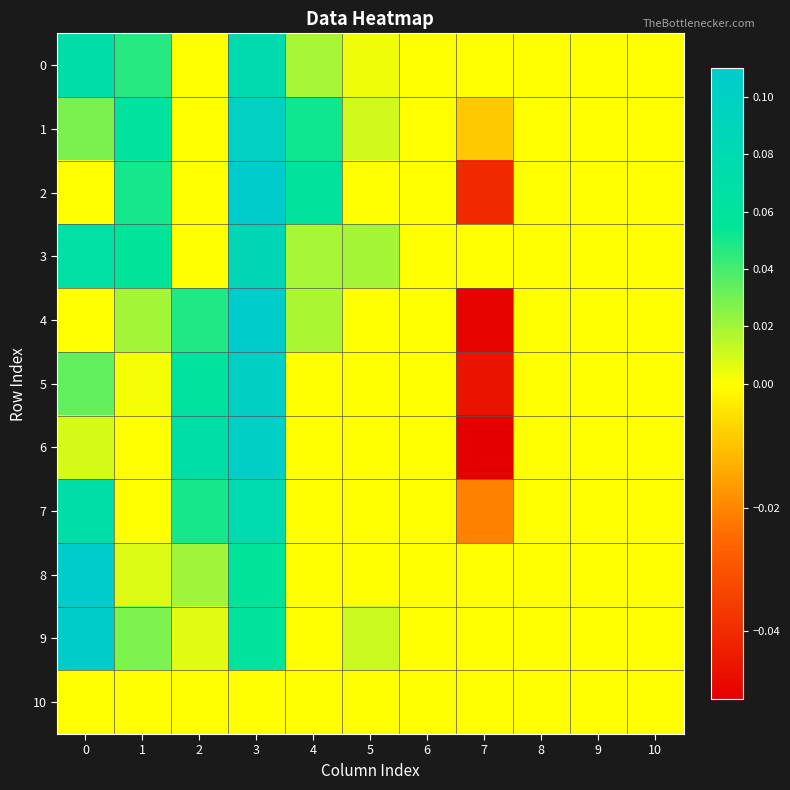

Rank the series by their maximum value, from highest to lowest.

2, 8, 4, 9, 6, 5, 1, 3, 7, 0, 10